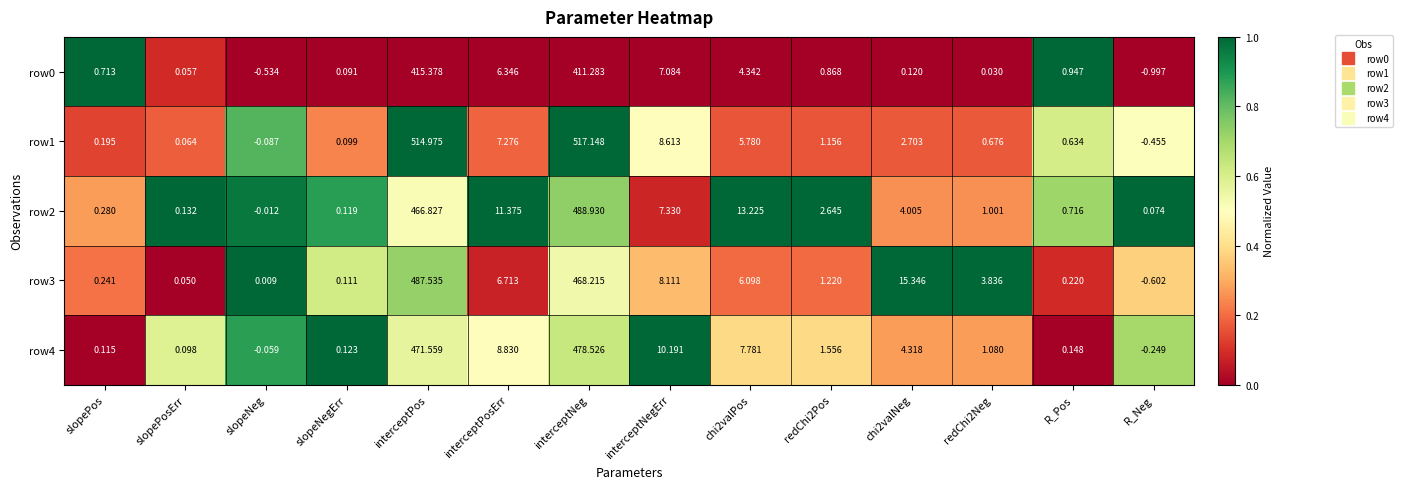

Which category has the lowest value in the row4 series?

R_Neg